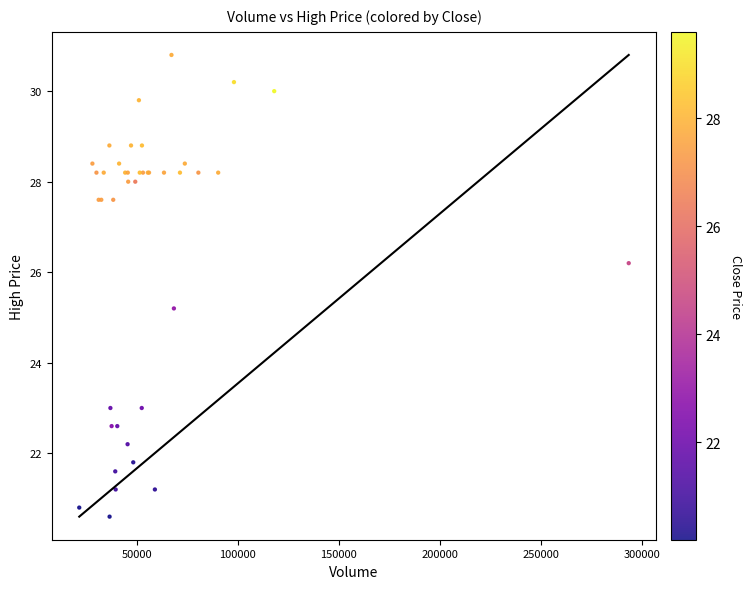

What Y value in the scatter plot is closest to 25?

25.2